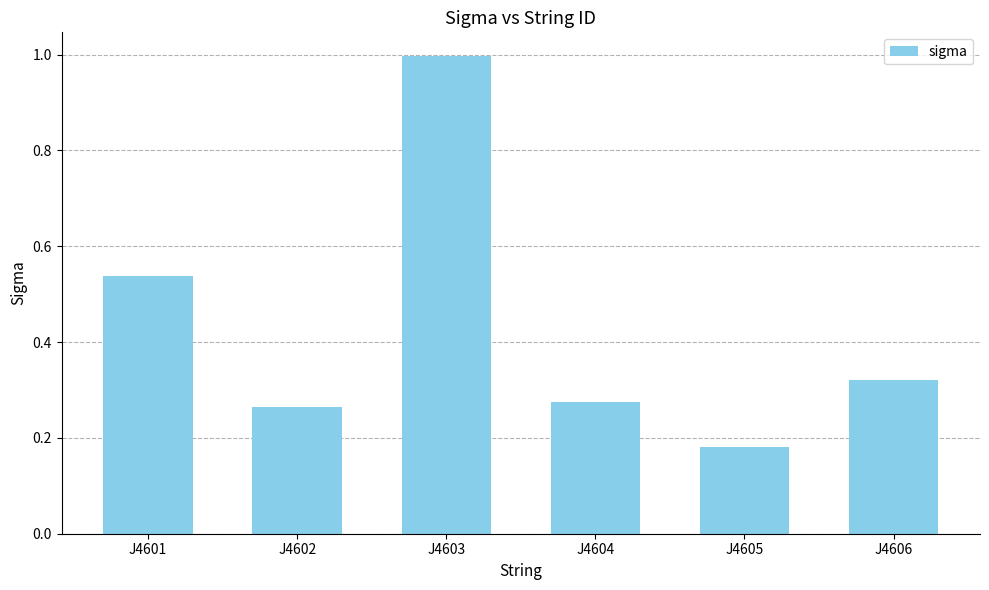

What is the sum of the values at J4606 and J4601?

0.9